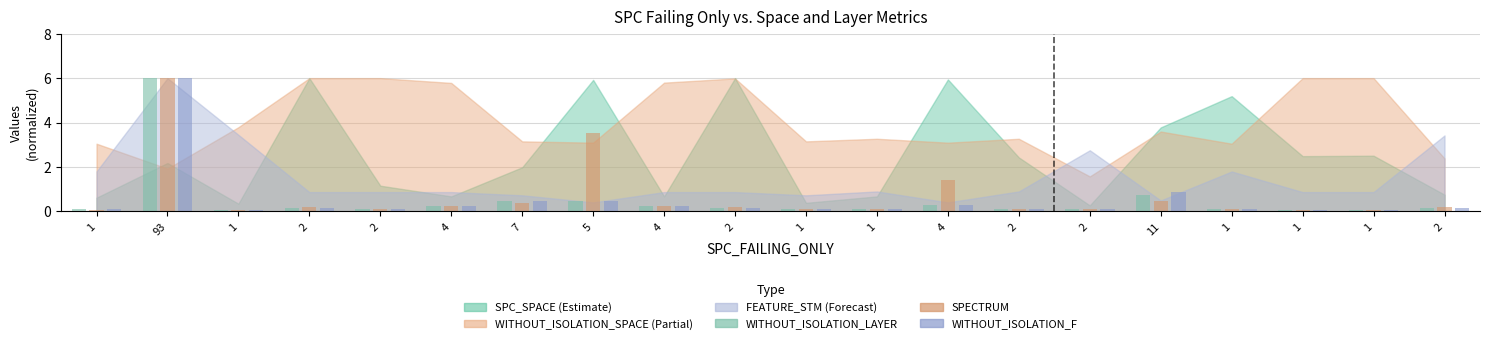

What is the value of the WITHOUT_ISOLATION_F bar at the 17th from the left?

0.1